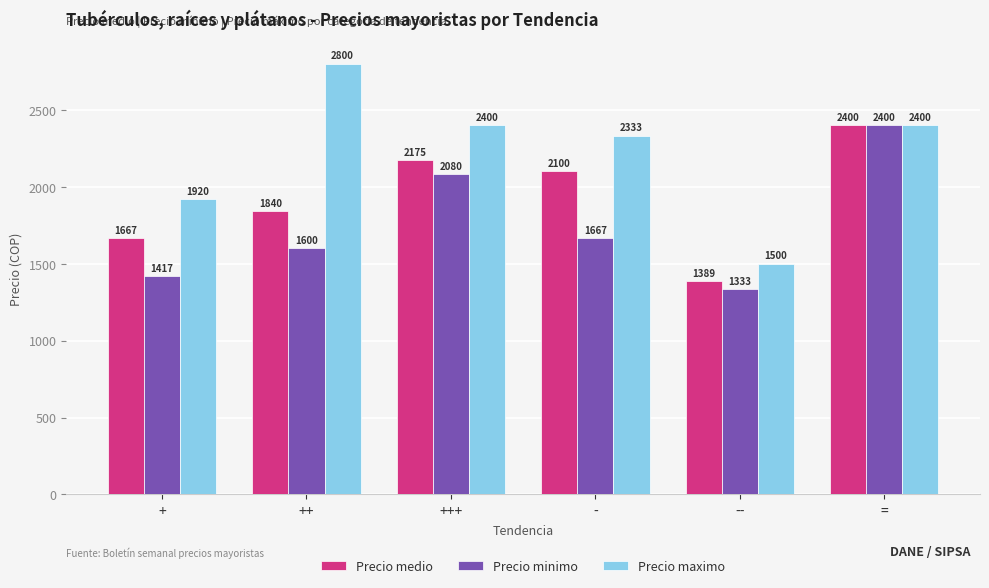

What is the difference between the second highest and second lowest values in the Precio minimo series?

663